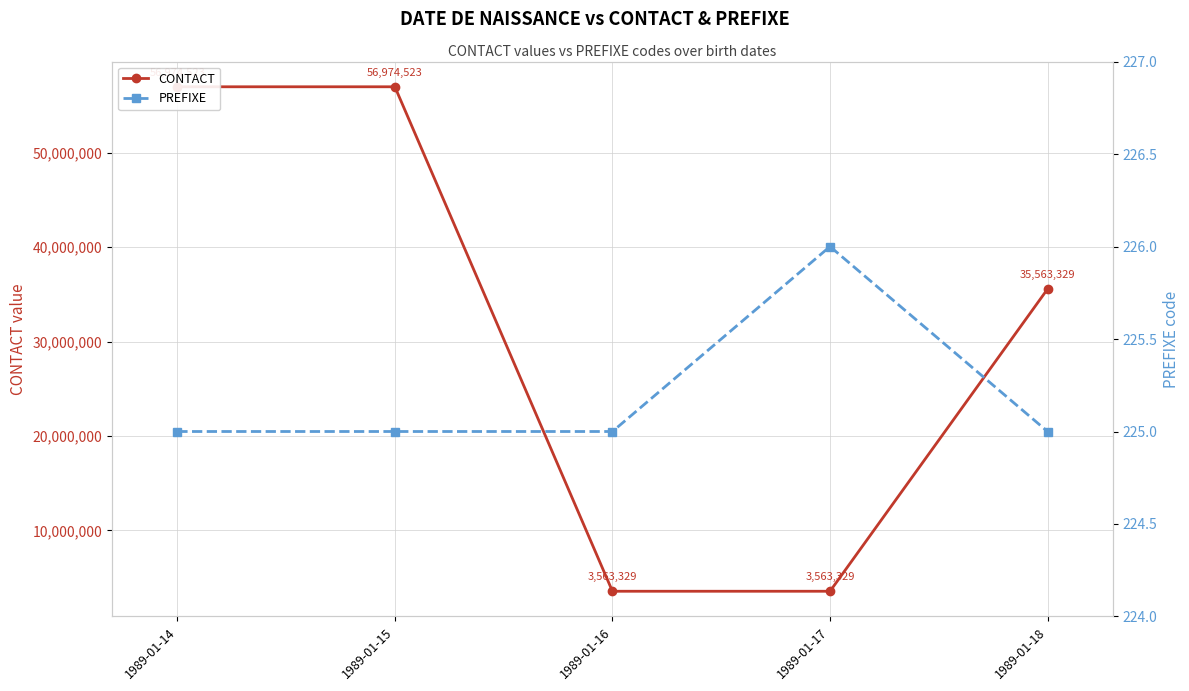

Which series has the largest total across all categories?

CONTACT